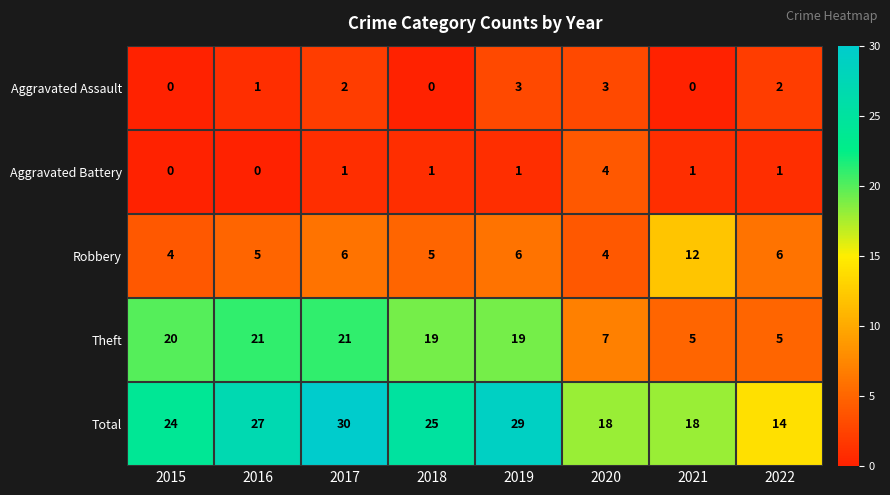

Between 2019 and 2021, which series saw the biggest shift?

Theft